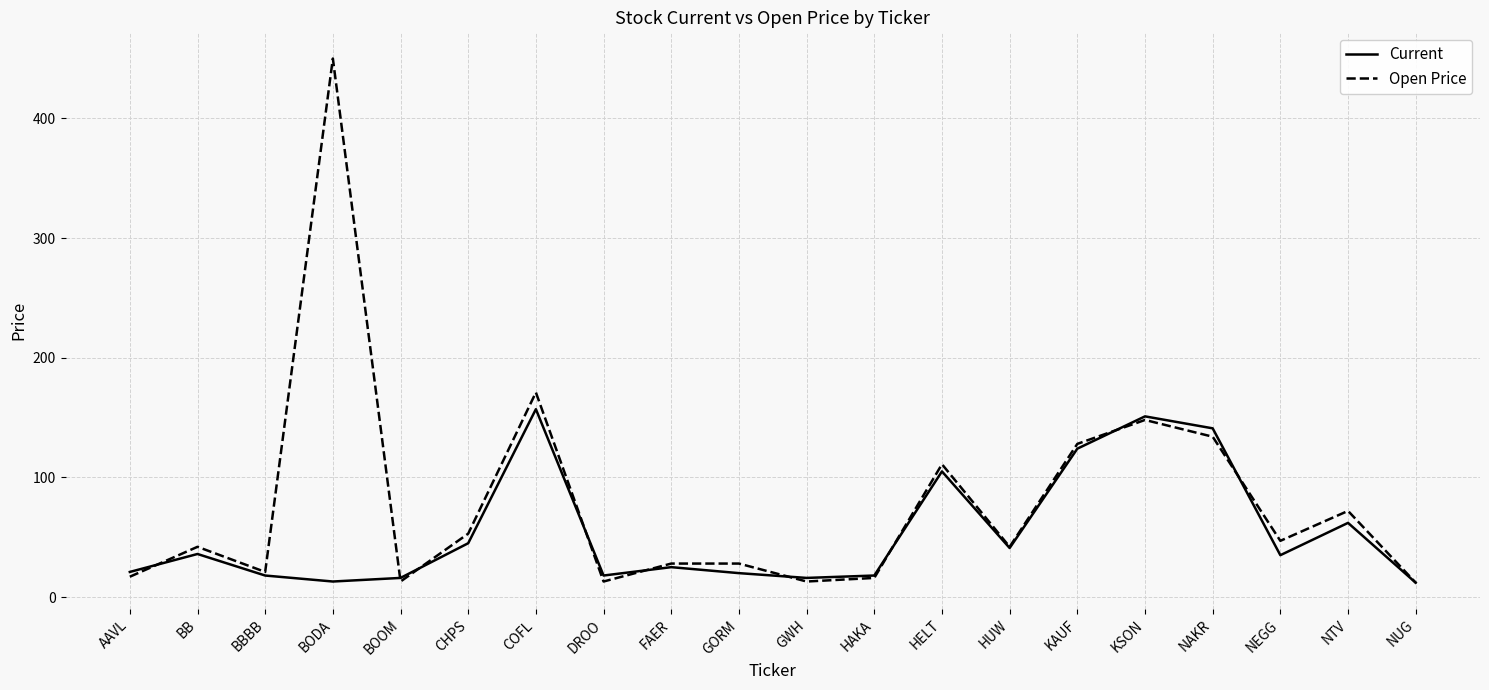

The value of Current at BOOM is 16. True or false?

True